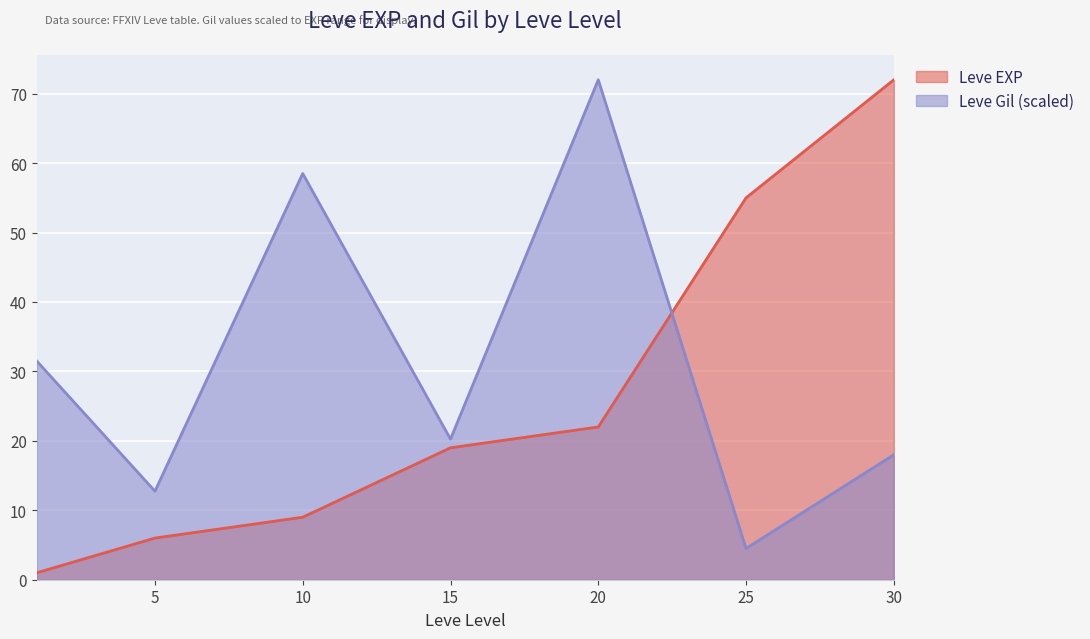

List the series in order of their overall mean, lowest first.

Leve EXP, Leve Gil (scaled)